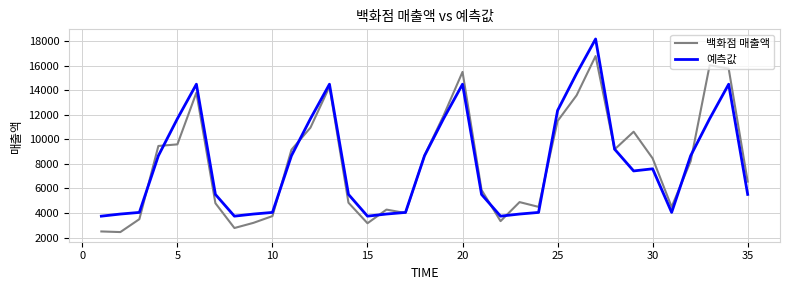

List the series in order of their peak value, lowest first.

백화점 매출액, 예측값